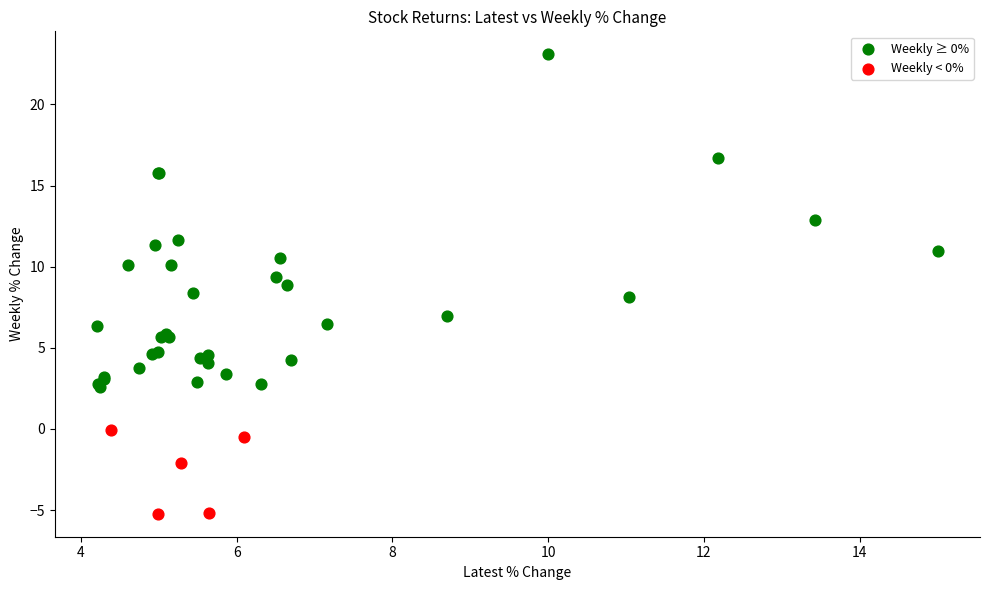

Which series contains the lowest Y value?

Weekly < 0%